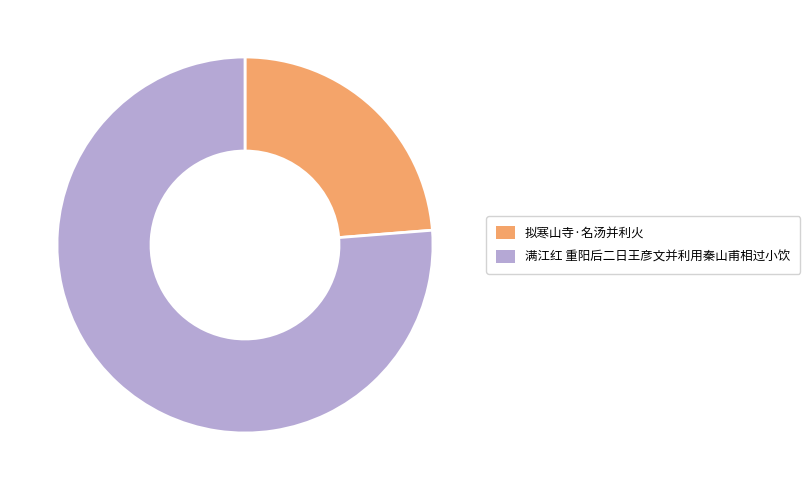

Which slice is the smallest?

拟寒山寺·名汤并利火